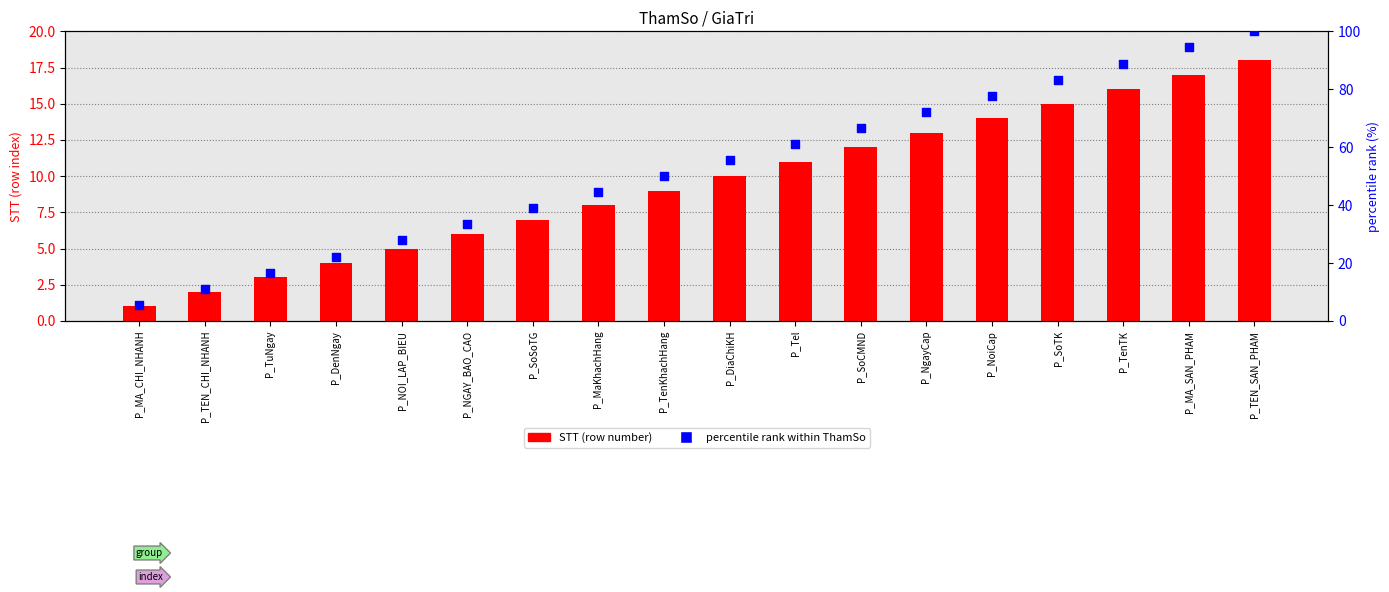

Which series reaches the minimum Y coordinate?

STT (row number)